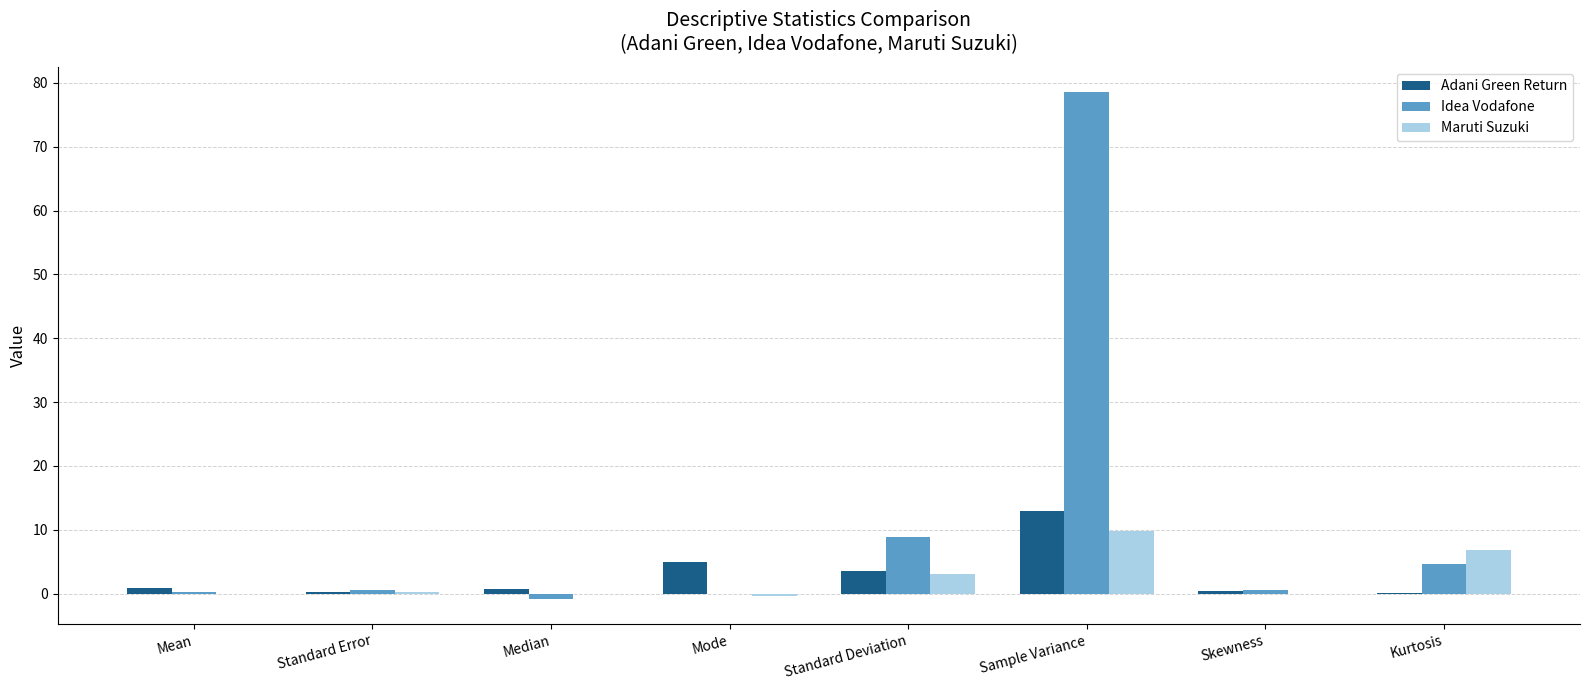

Between Standard Deviation and Skewness, which series saw the biggest shift?

Idea Vodafone